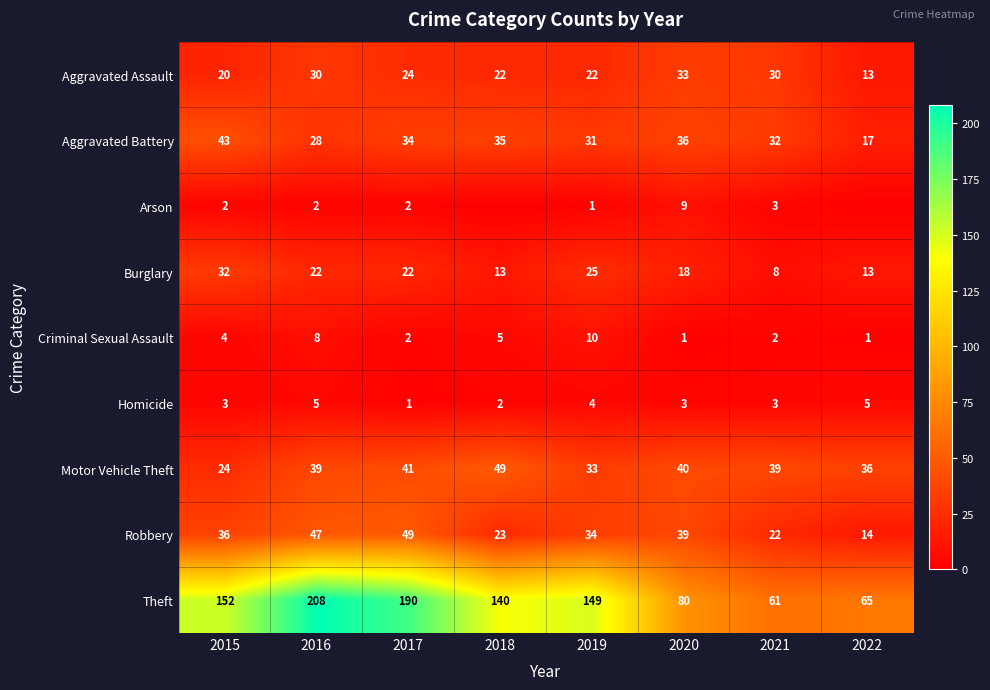

How many Homicide values are between 3 and 5?

6